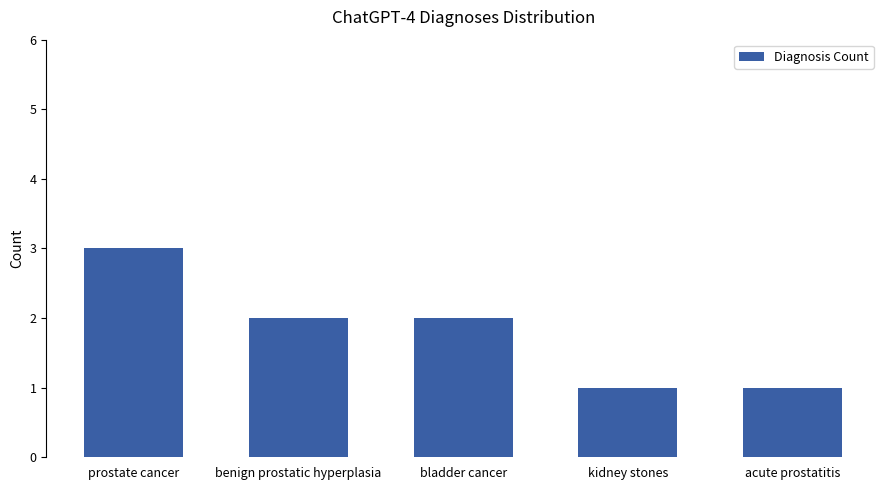

What is the label of the 2nd bar from the left?

benign prostatic hyperplasia